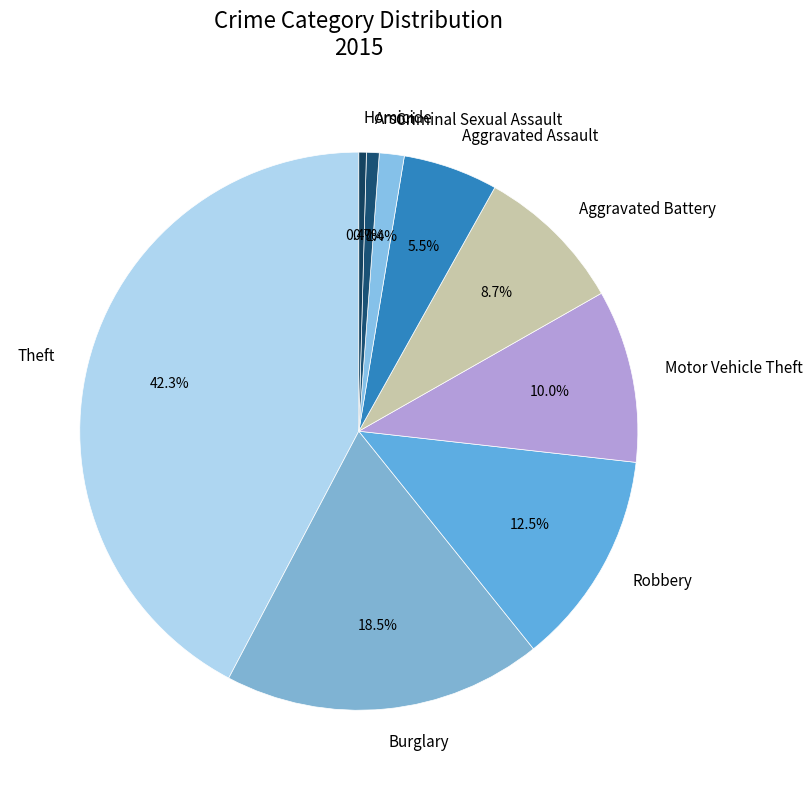

Approximately how many times larger is the value at Aggravated Battery compared to Motor Vehicle Theft?

0.9